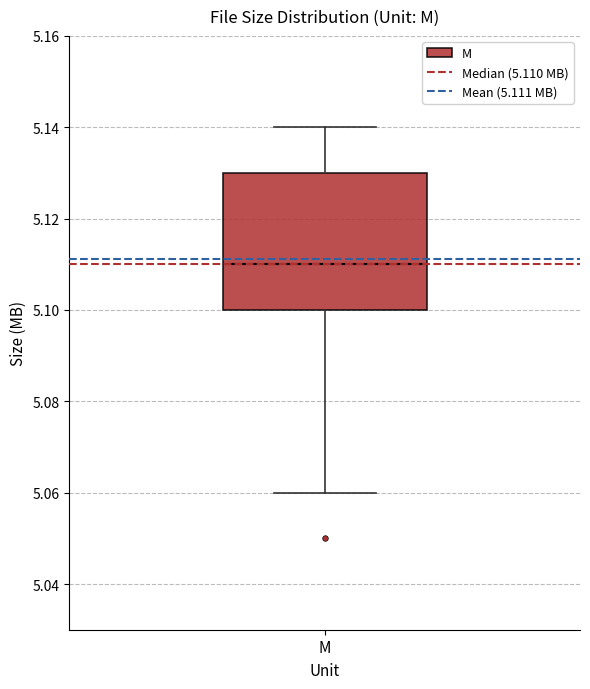

Transcribe this box plot: give where the median line is, the range the box spans, and where the two whiskers end, as read against the y-axis. The values are not printed on the chart, so give them approximately, as read against the axis.

median 5.11, box 5.10 to 5.13, whiskers 5.06 to 5.14